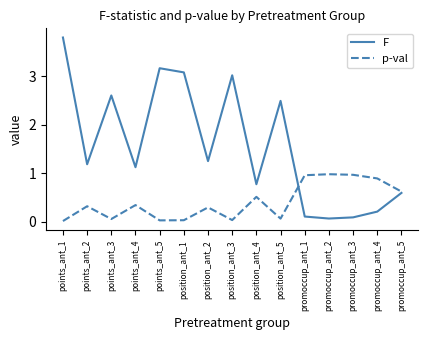

True or false: p-val has a value of 0.1 at position_ant_2.

False